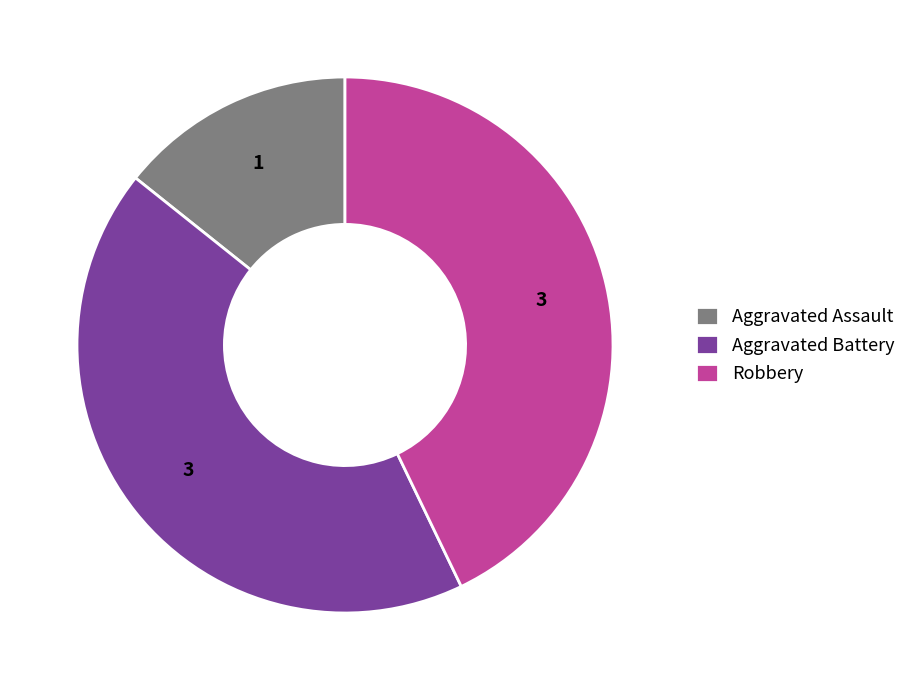

How many slices are in this pie chart?

3